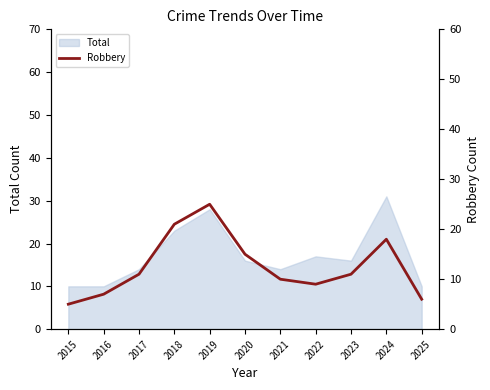

Does the chart have visible grid lines?

No